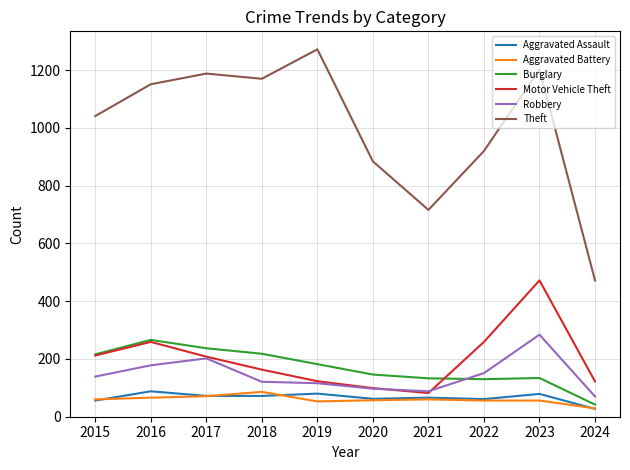

Which series changed the most between 2016 and 2023?

Motor Vehicle Theft